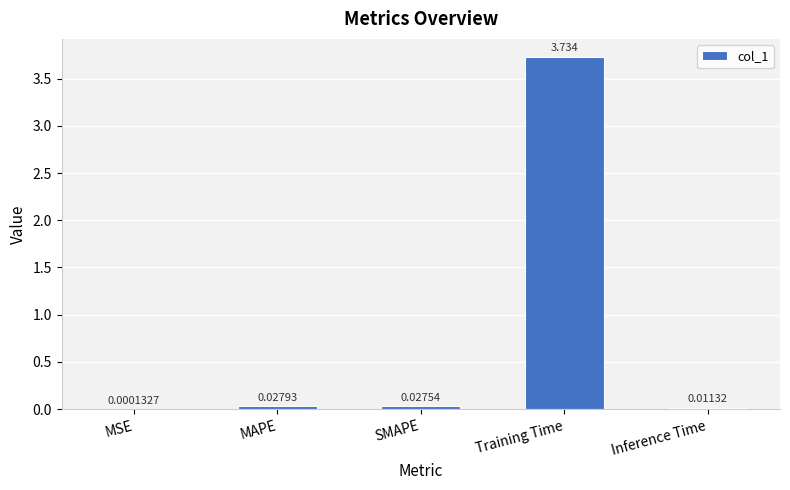

Between MSE and MAPE, which is larger?

MAPE